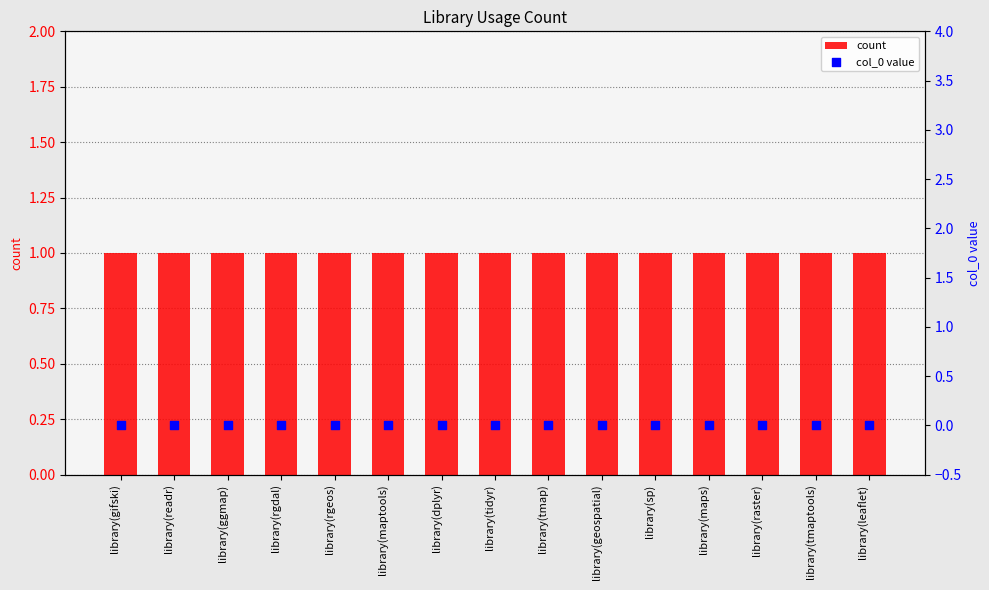

Which series has the largest total across all categories?

count